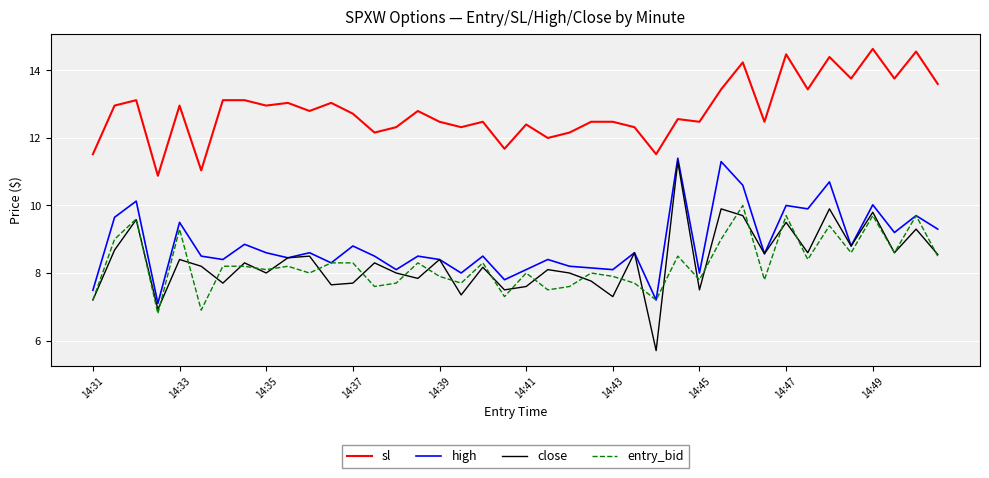

What is the difference between the maximum and second lowest values in the close series?

4.4